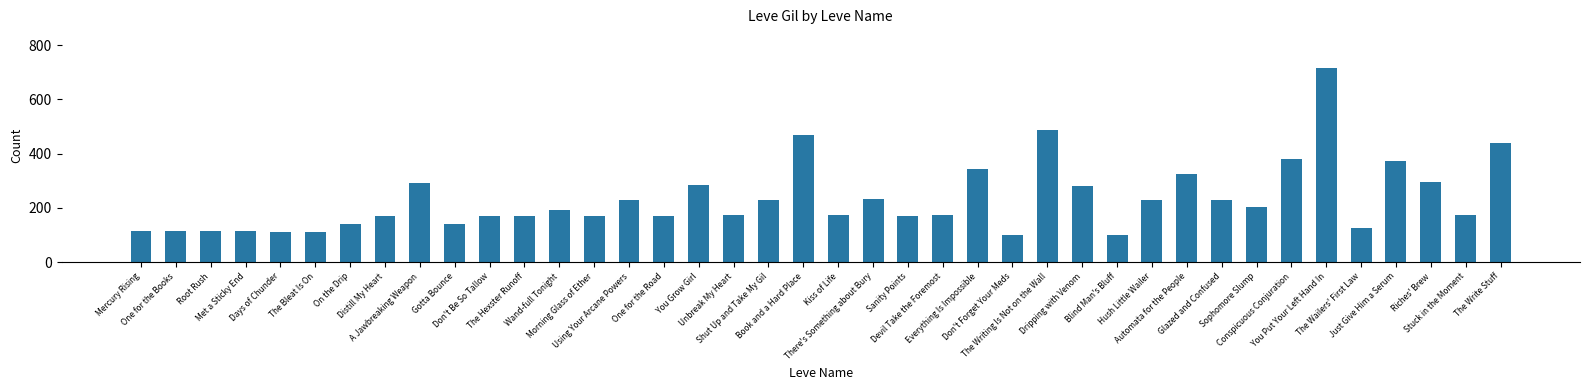

What is the difference between the maximum and second lowest values?

614